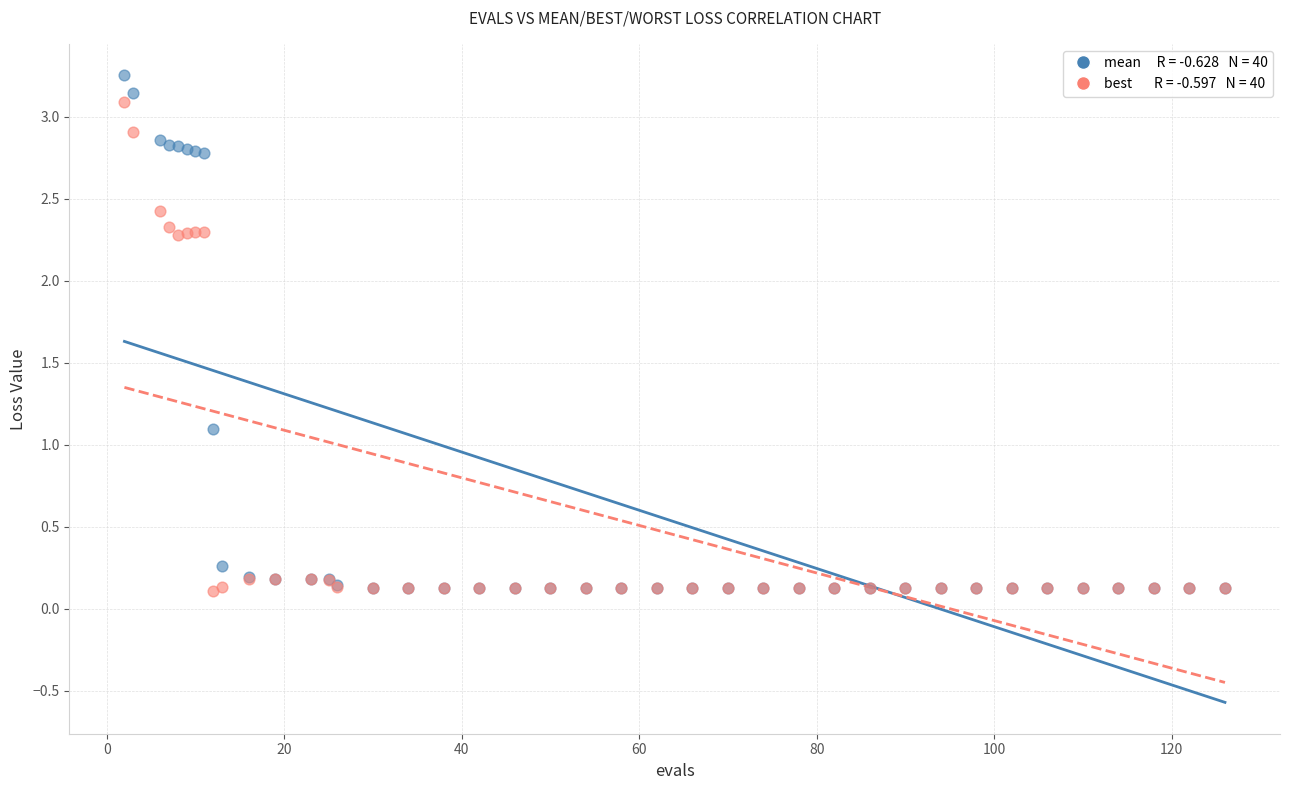

Across all series, what Y value is closest to 1?

1.1